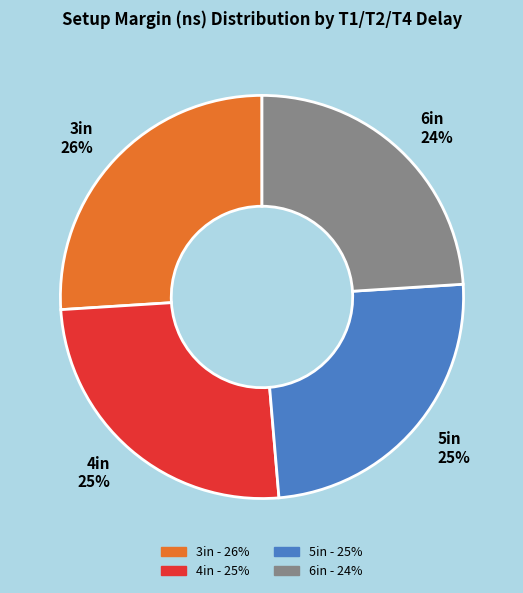

Which has a higher value, 3in 26% or 5in 25%?

3in 26%